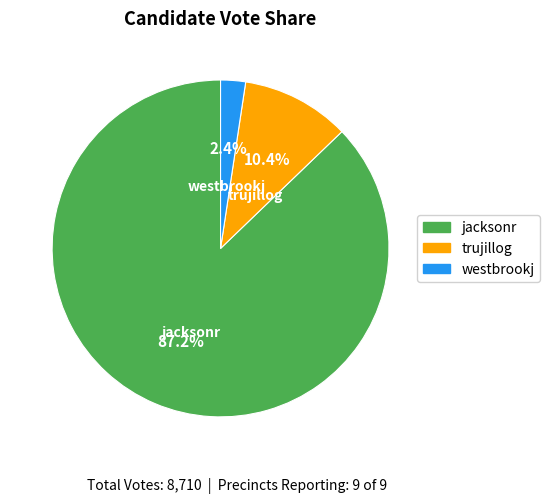

What is the largest slice in the pie chart?

jacksonr